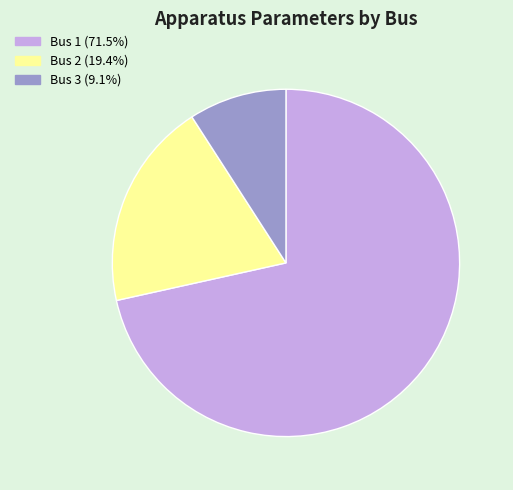

What is the largest slice in the pie chart?

Bus 1